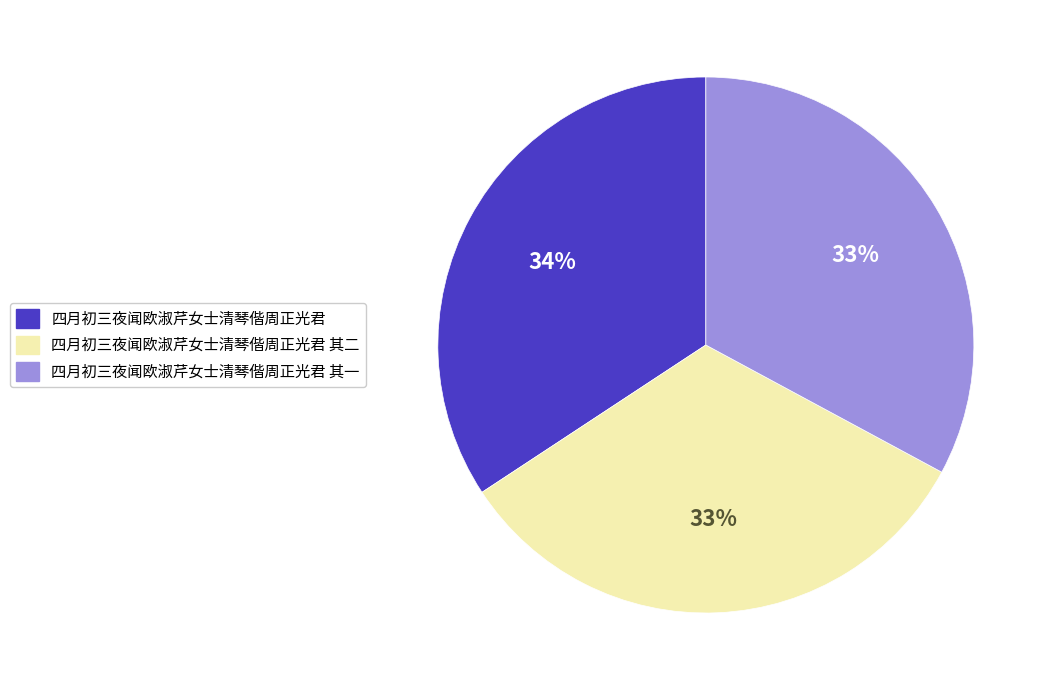

Which has a higher value, 四月初三夜闻欧淑芹女士清琴偕周正光君 其一 or 四月初三夜闻欧淑芹女士清琴偕周正光君?

四月初三夜闻欧淑芹女士清琴偕周正光君